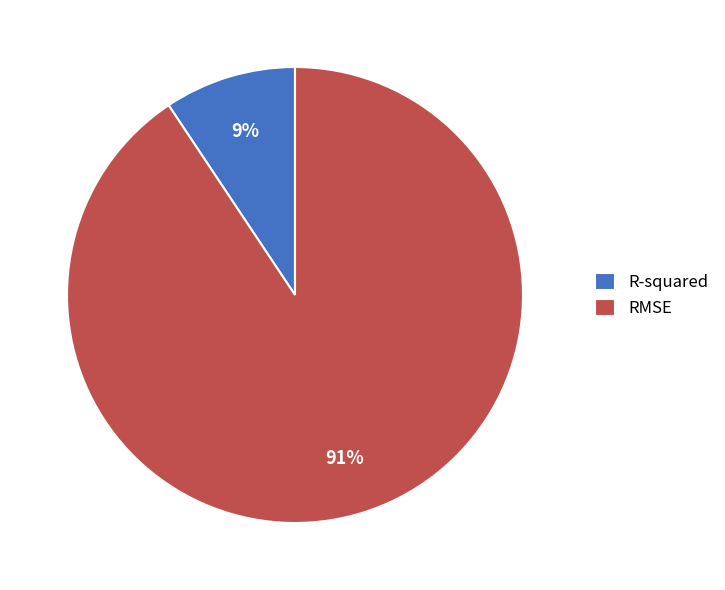

To the nearest percent, what is the combined percentage of RMSE and R-squared?

100%